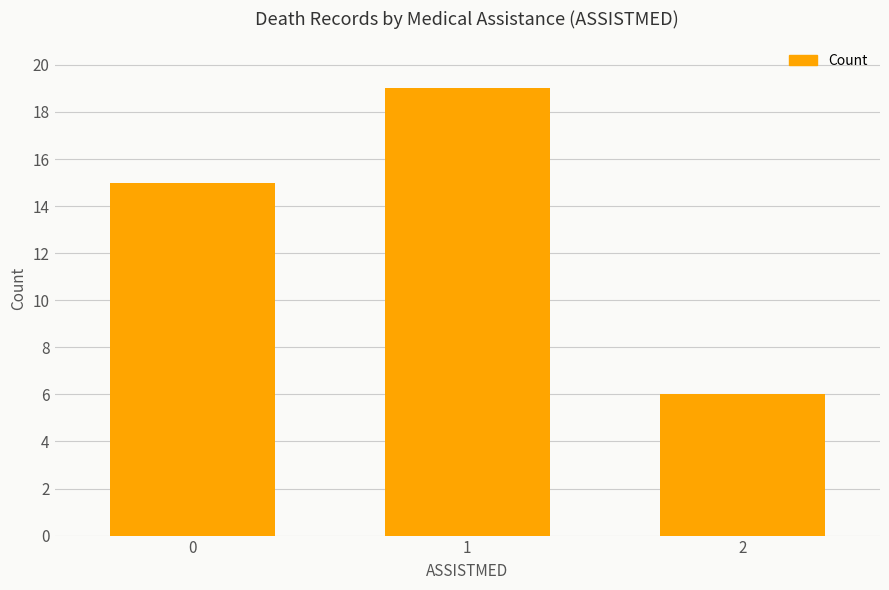

What is the value of the 1st bar from the left?

15